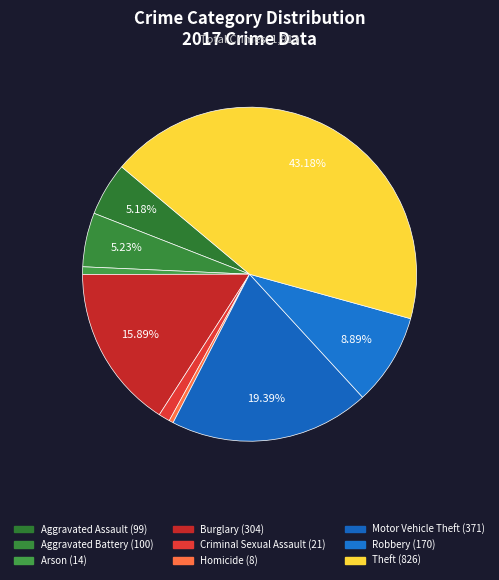

What percentage is the Criminal Sexual Assault slice, to the nearest percent?

1%